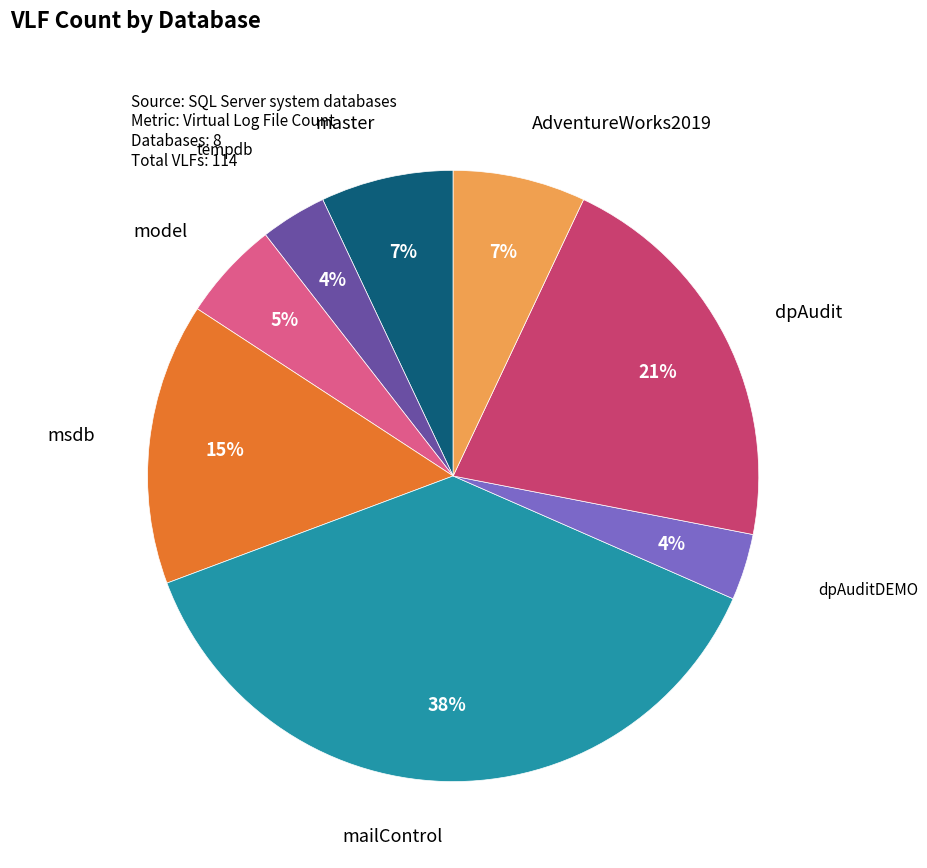

Is there any slice that represents more than half of the pie?

No